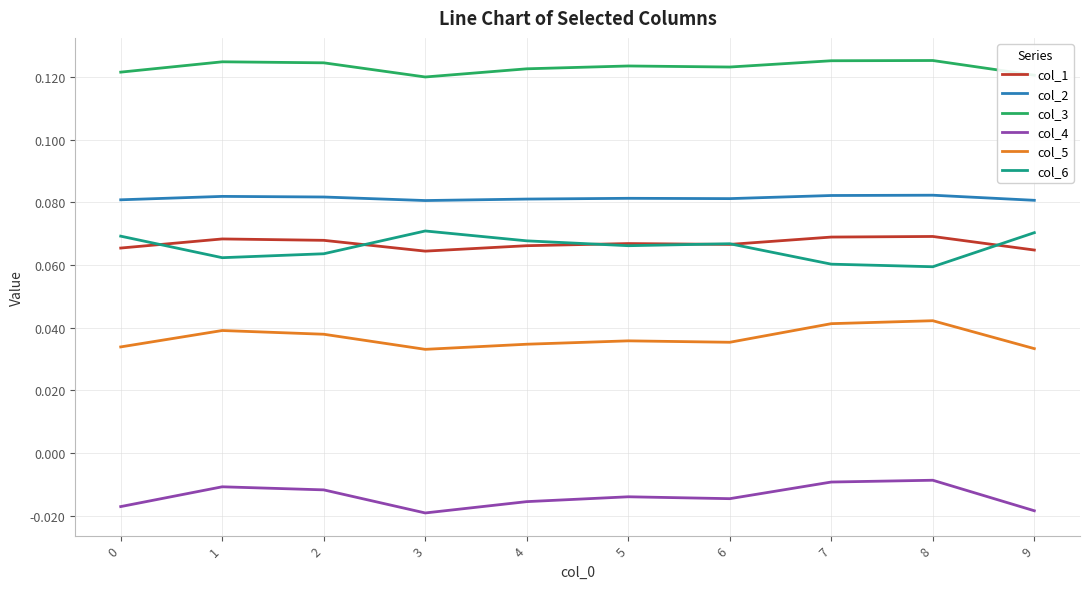

Which series has the largest total across all categories?

col_3